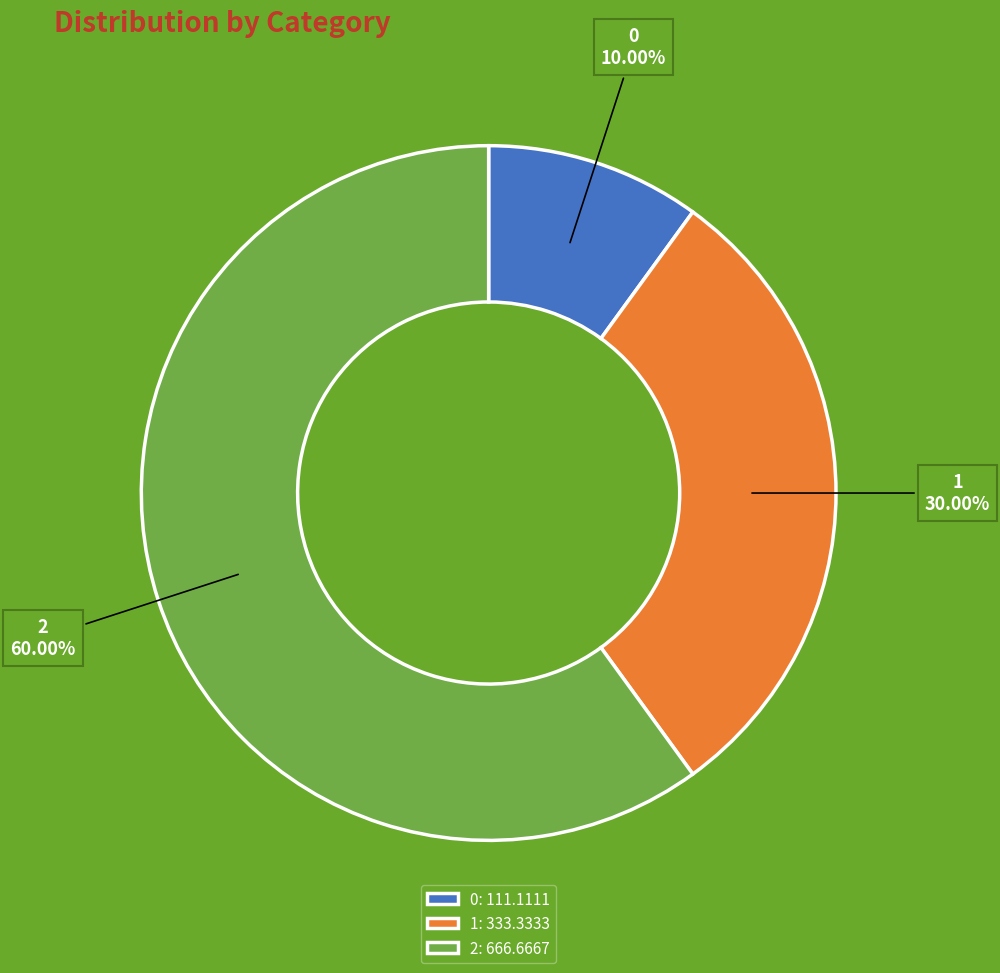

How many segments does this pie chart have?

3